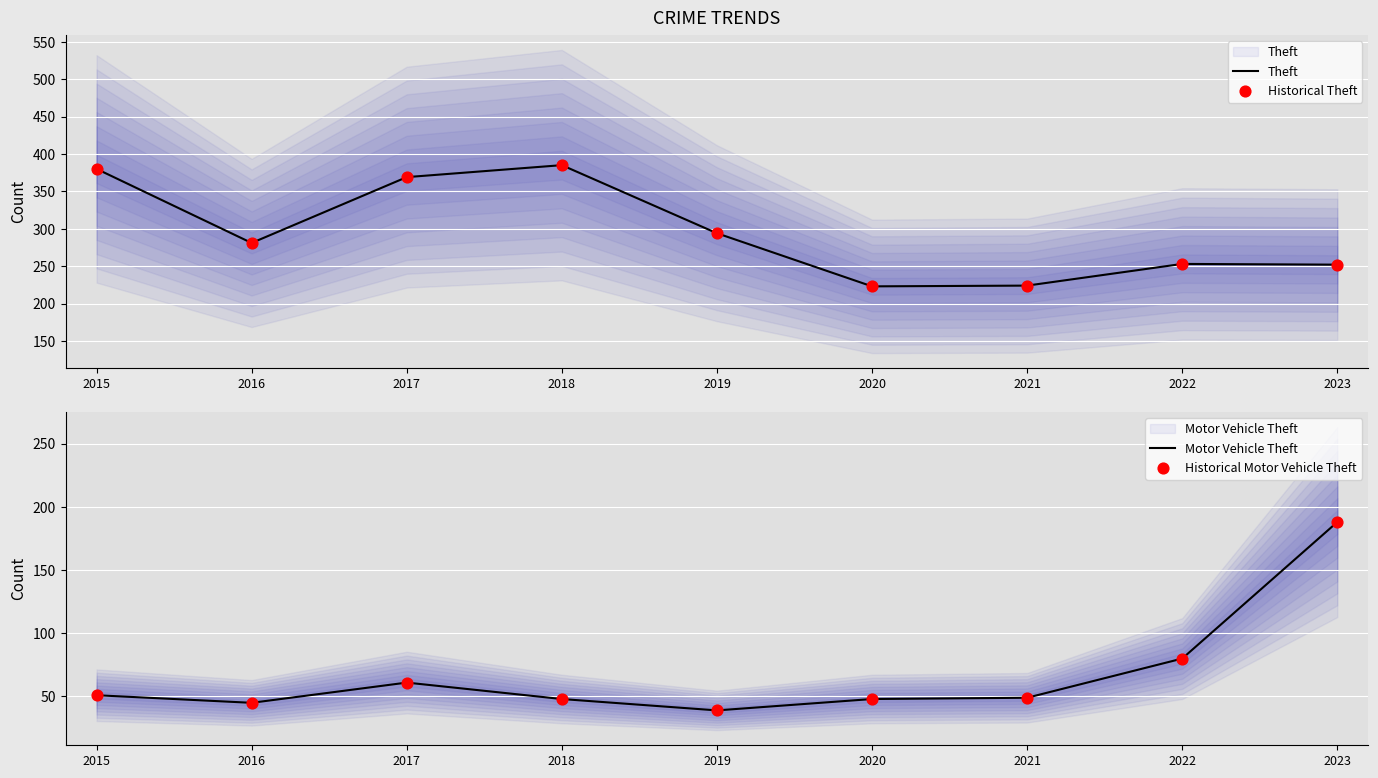

Which series contains the highest Y value?

Theft